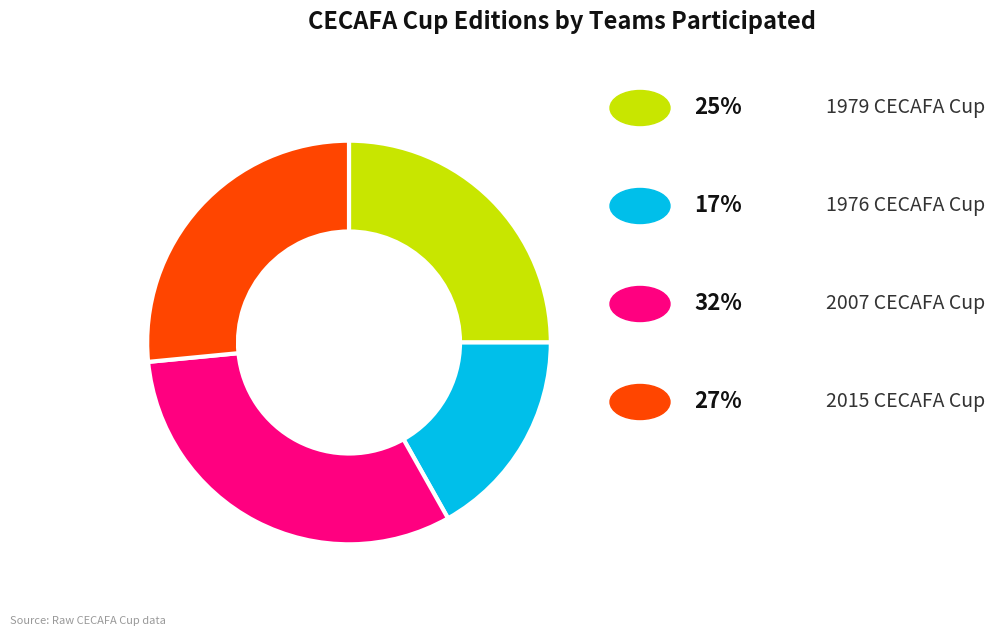

Is there a majority slice in this chart?

No